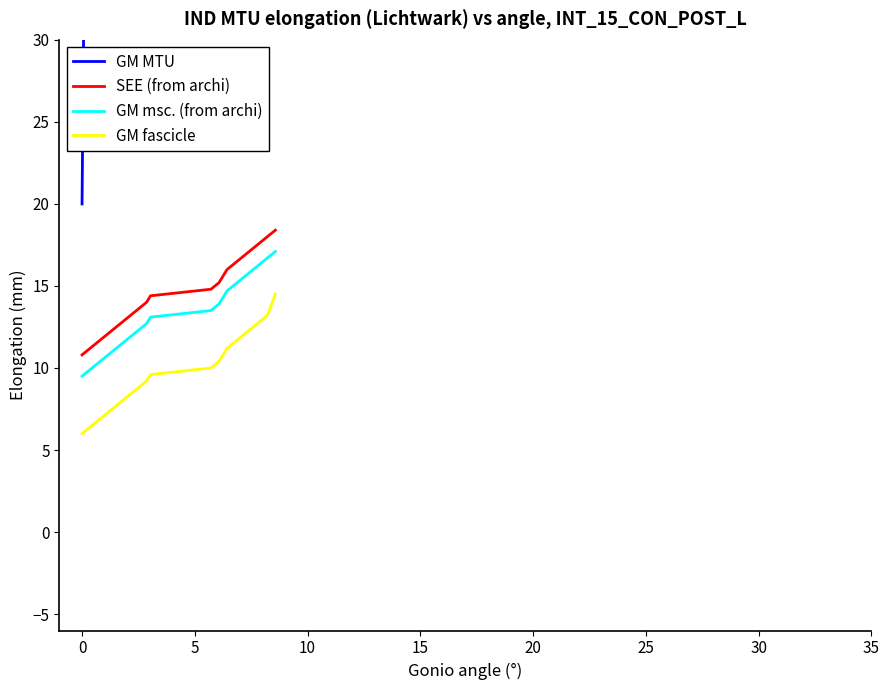

What is the greatest value displayed?

77.0